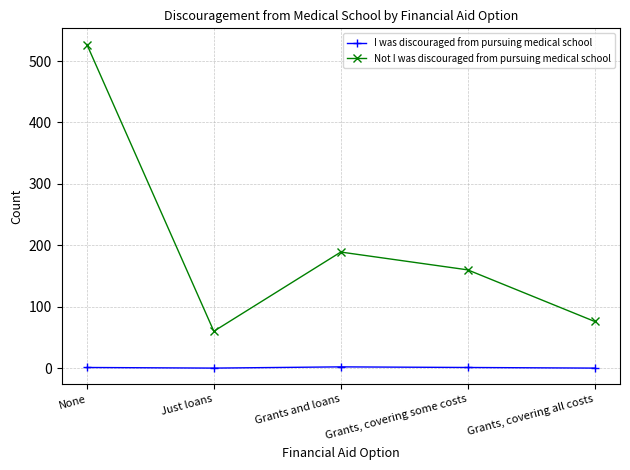

List the series in order of their overall mean, lowest first.

I was discouraged from pursuing medical school, Not I was discouraged from pursuing medical school